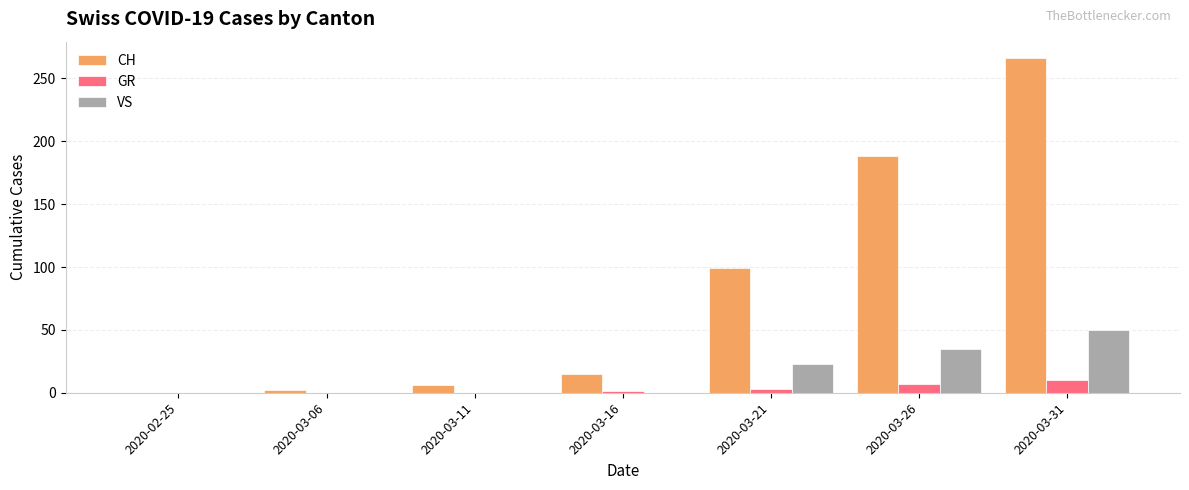

At which category is the sum across all series the highest?

2020-03-31